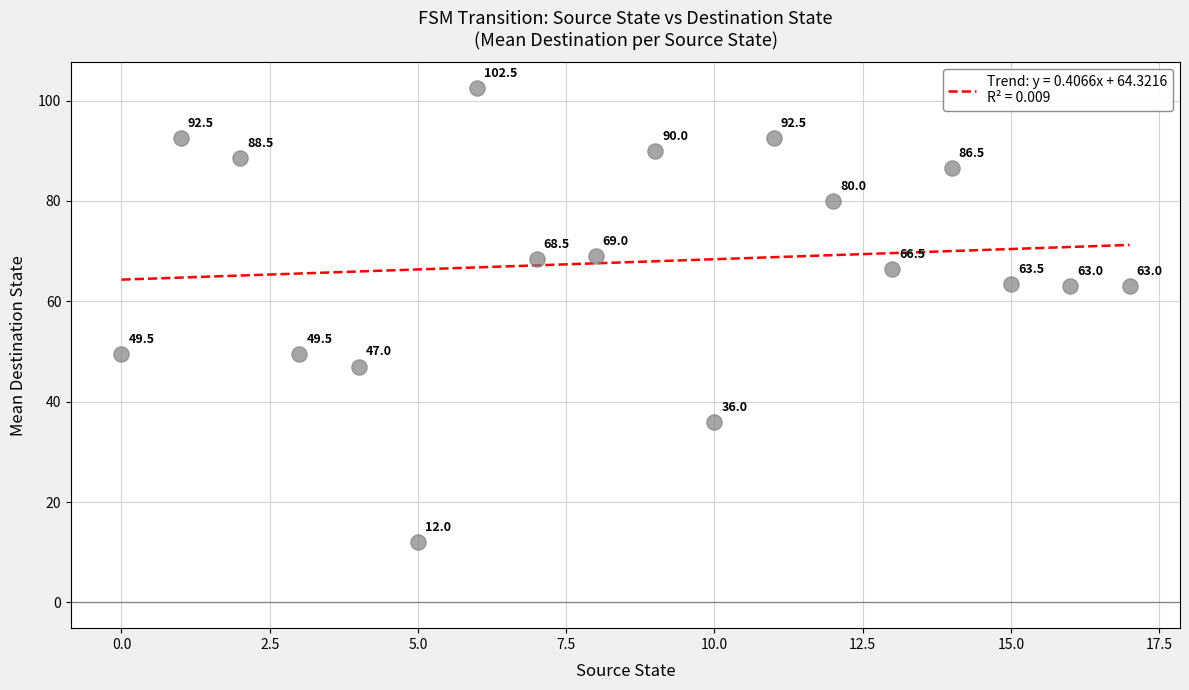

Is the value of source_state at 2 greater than the value of destination_state at 16?

No